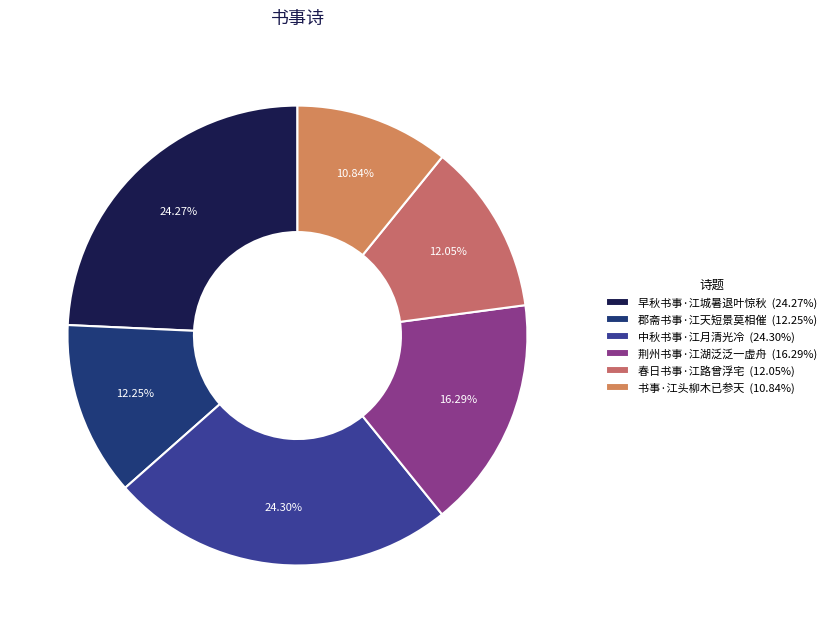

The 早秋书事·江城暑退叶惊秋 slice represents 24% of the pie. True or false?

True